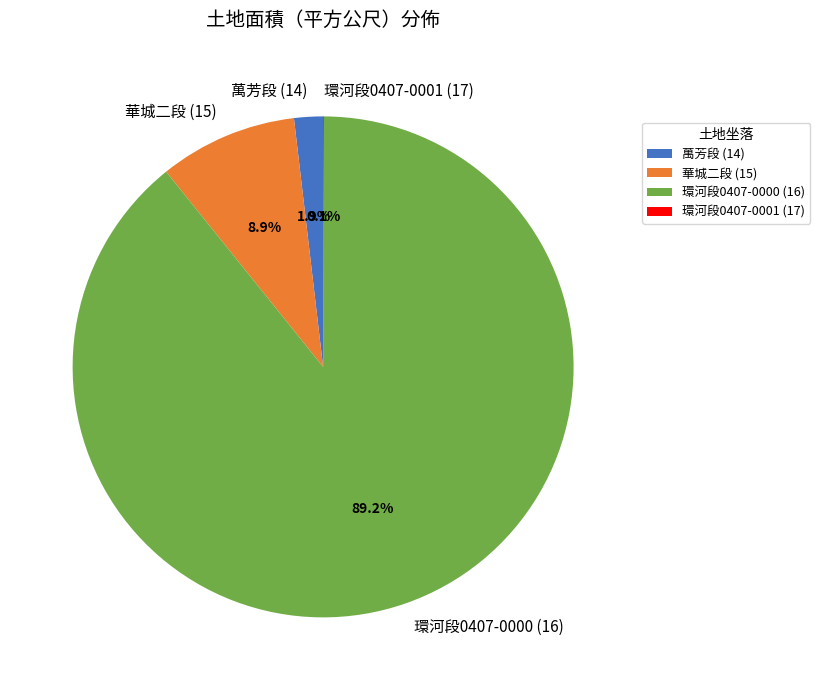

Is there a majority slice in this chart?

Yes